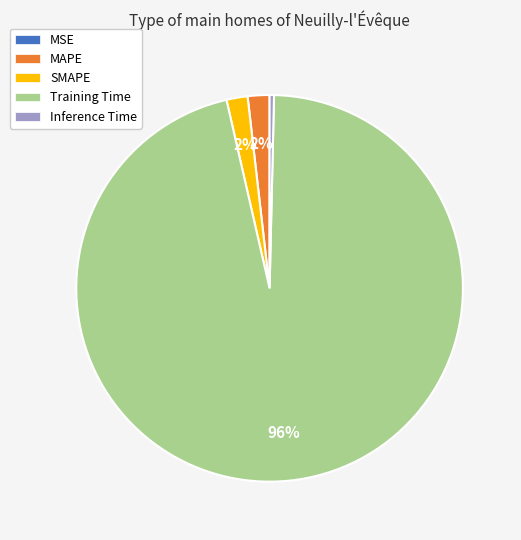

To the nearest percent, what portion does MAPE represent?

2%